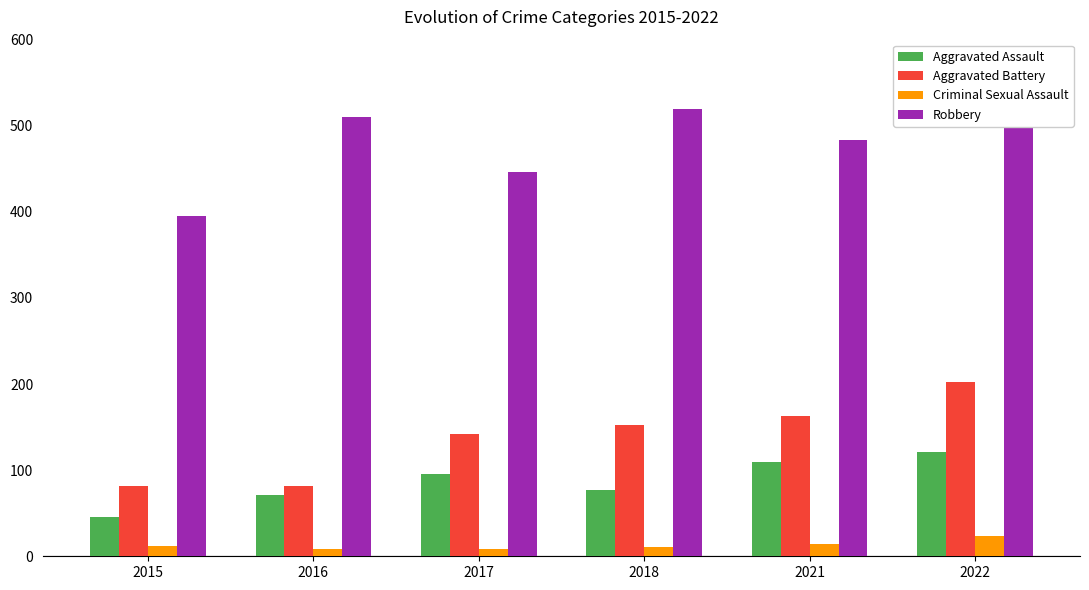

Is it true that Aggravated Assault equals 46 at 2015?

True